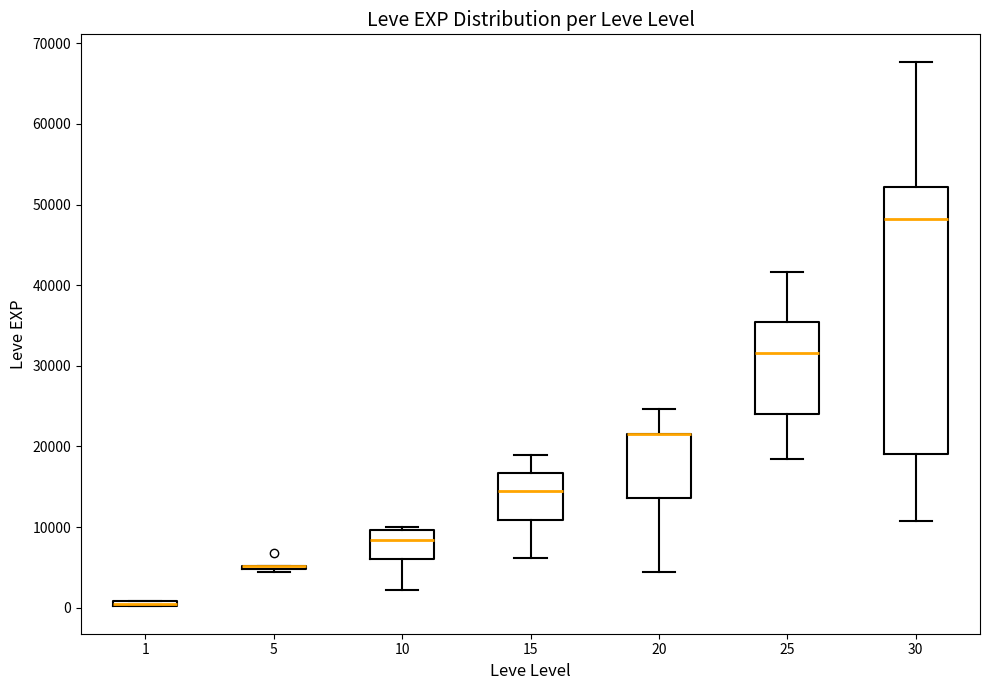

Comparing the boxes themselves (not the whiskers), which one is the tallest?

30